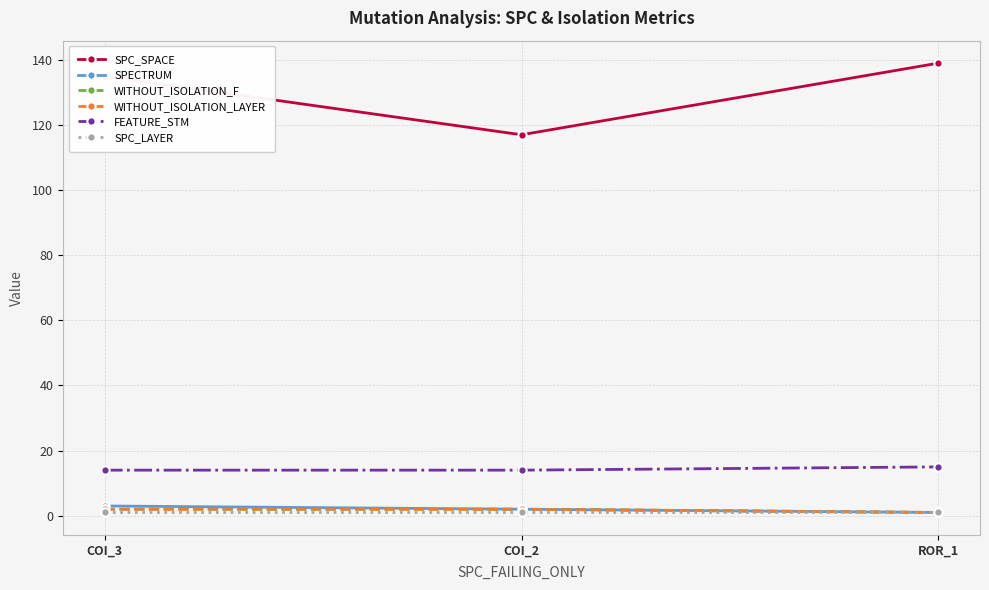

Is this an area chart (filled region under the line)?

No